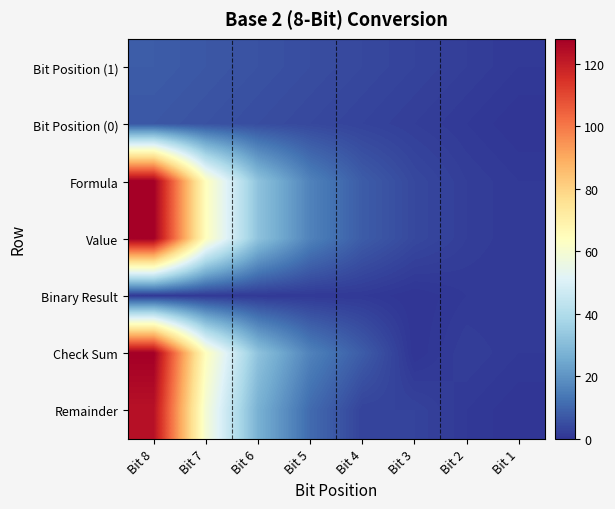

Rank the series at Bit 6 from lowest to highest value.

Binary Result, Bit Position (0), Bit Position (1), Remainder, Formula, Value, Check Sum